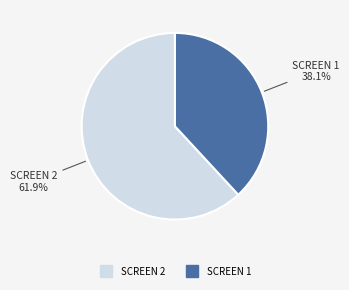

To the nearest percent, what portion does SCREEN 2 represent?

62%